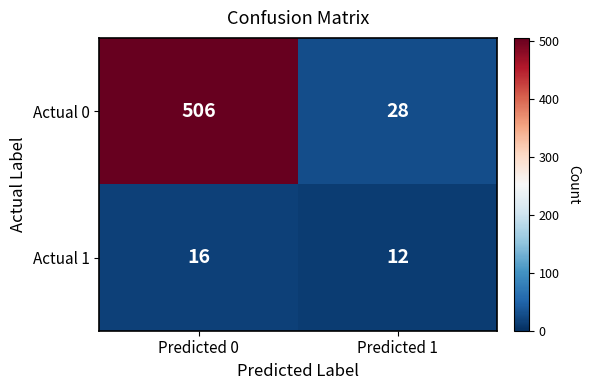

List the series in order of their peak value, highest first.

Actual 0, Actual 1